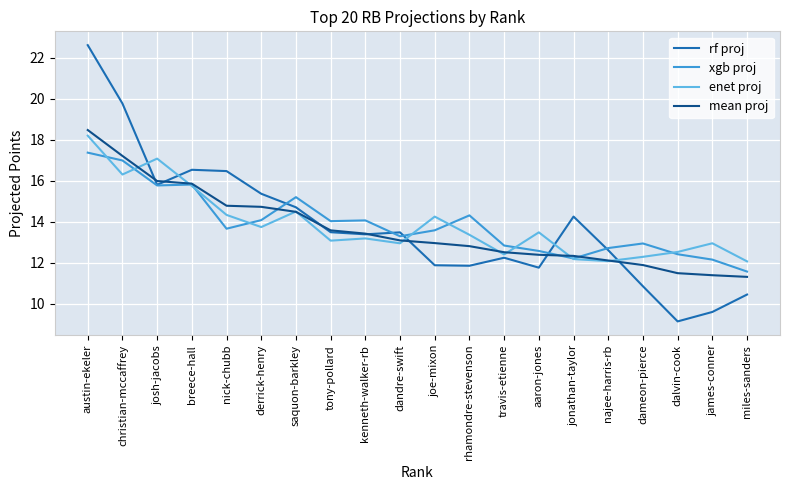

What is the smallest value displayed?

9.1